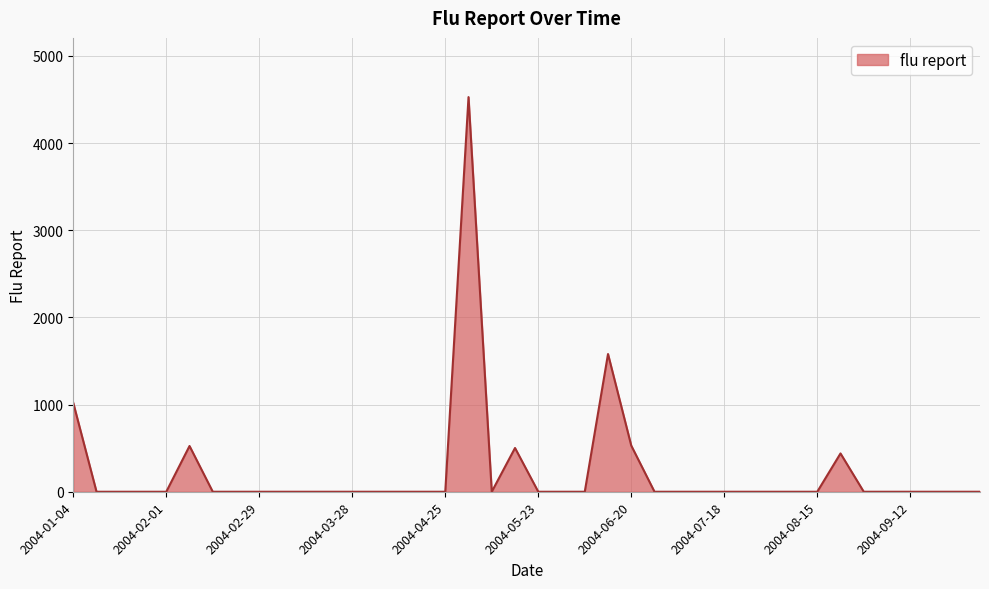

What is the difference between the maximum and minimum values?

4527.3